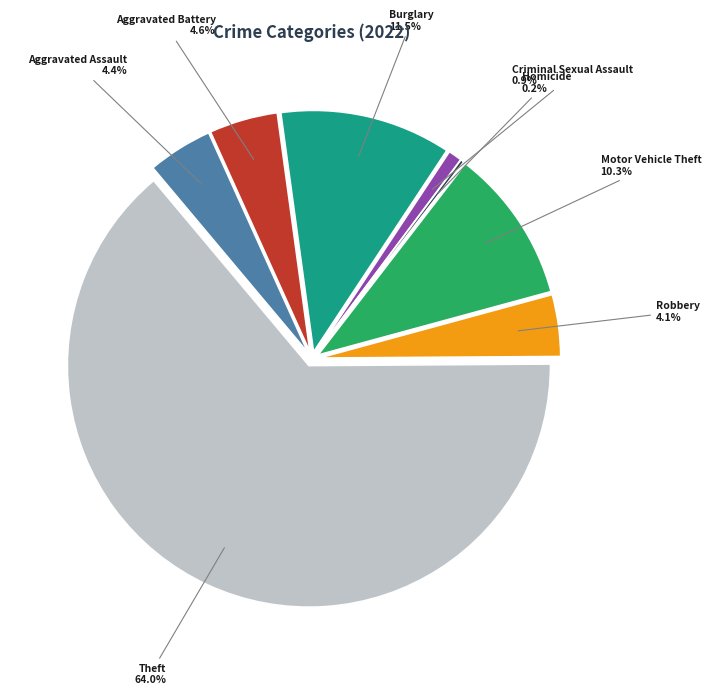

To the nearest percent, what portion does Robbery represent?

4%